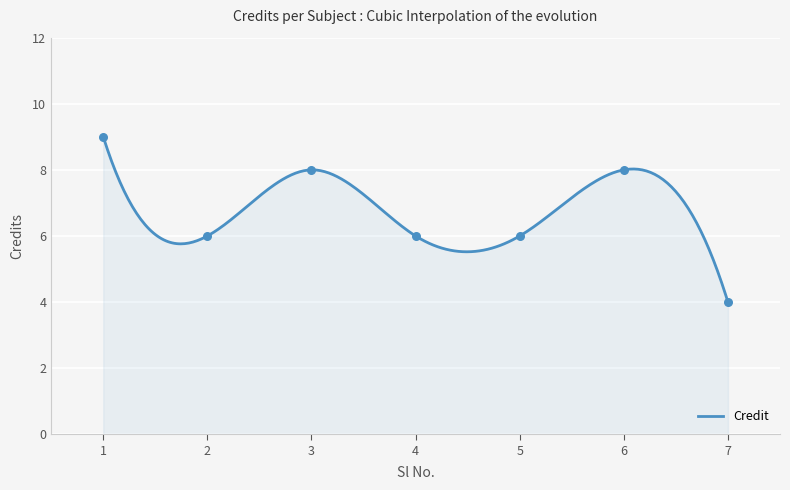

Approximately how many times larger is the value at 3 compared to 7?

2.0